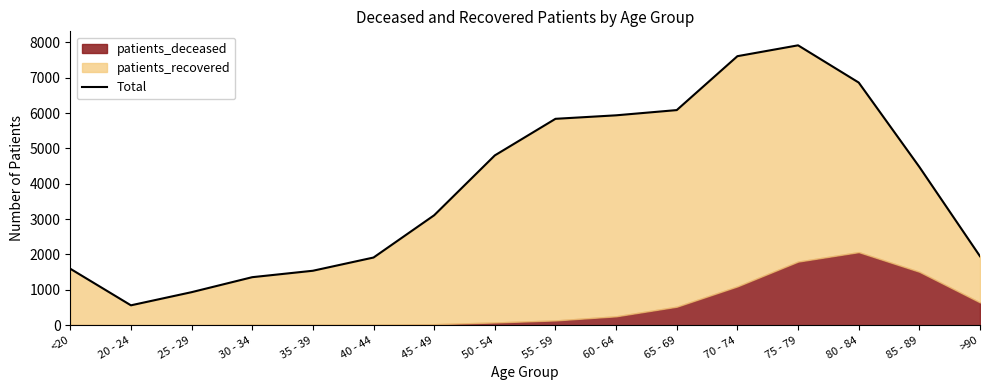

What is the minimum value shown in the chart?

562